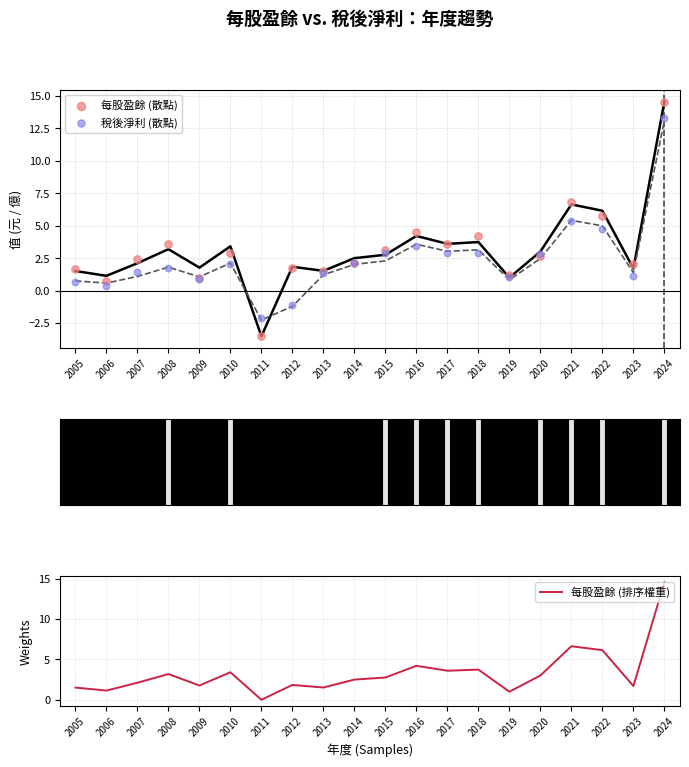

At how many categories does at least one series exceed 11?

1